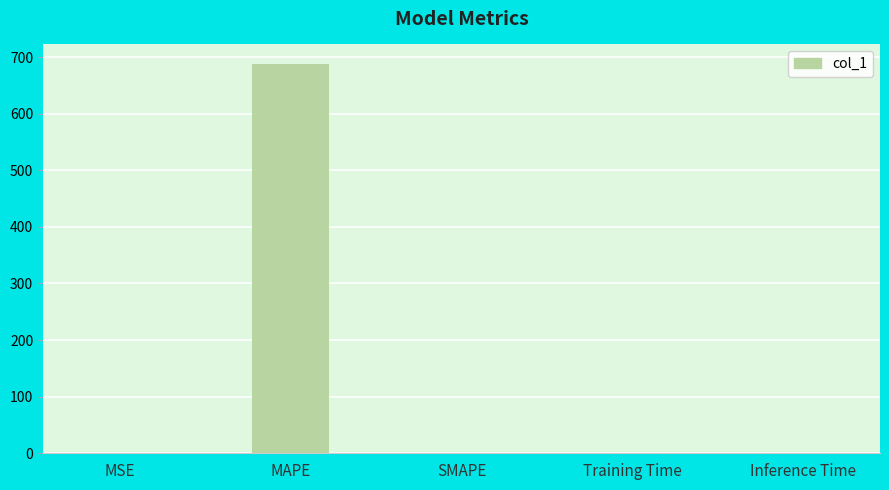

What is the sum of all values?

688.4